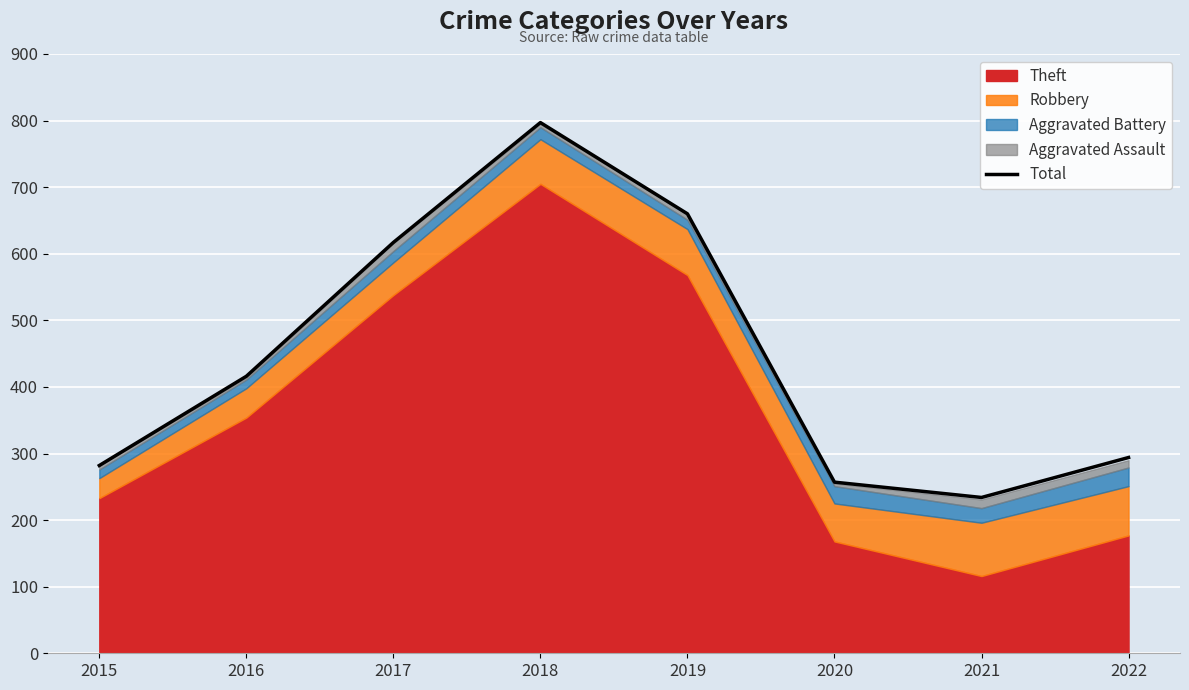

Which category has the highest value across all series?

2018